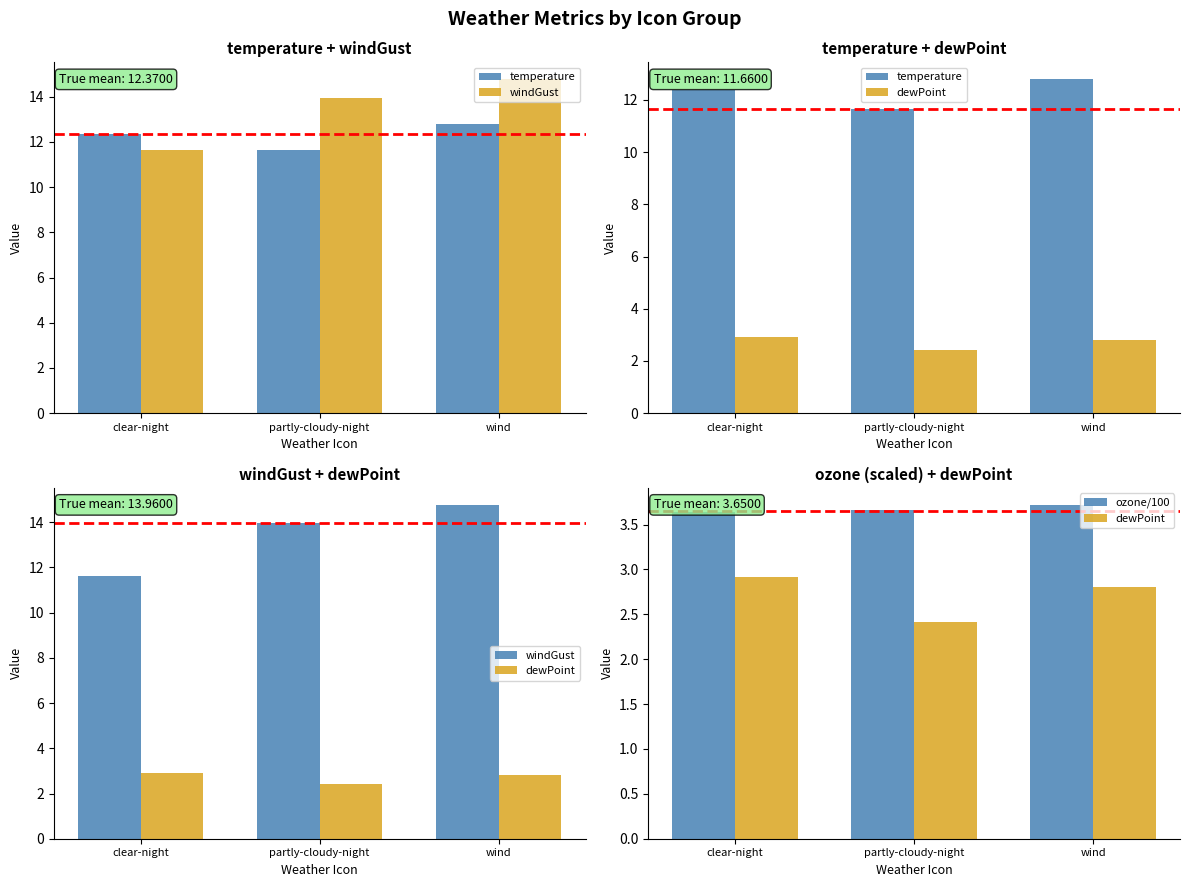

What is the value of the dewPoint bar at the 3rd from the left?

2.8